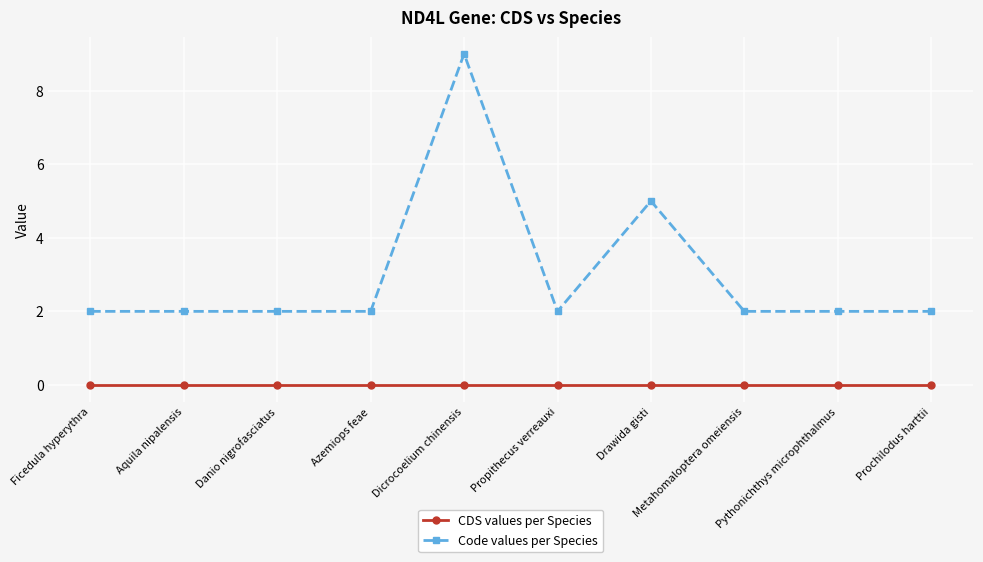

Which series has the largest range (max minus min)?

Code values per Species